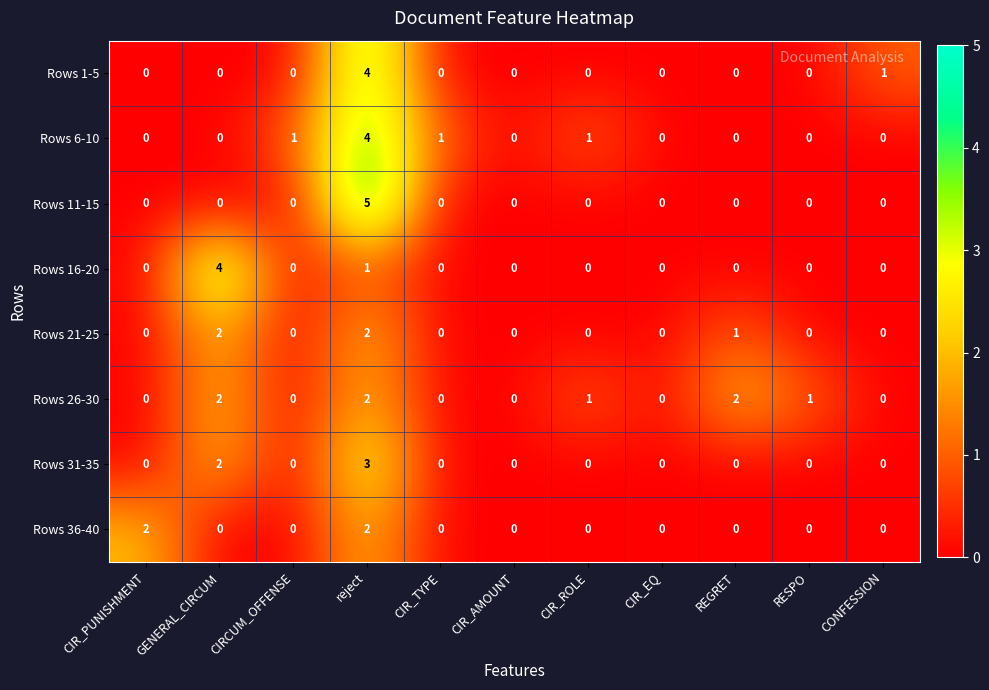

Which series has the largest total across all categories?

Rows 26-30